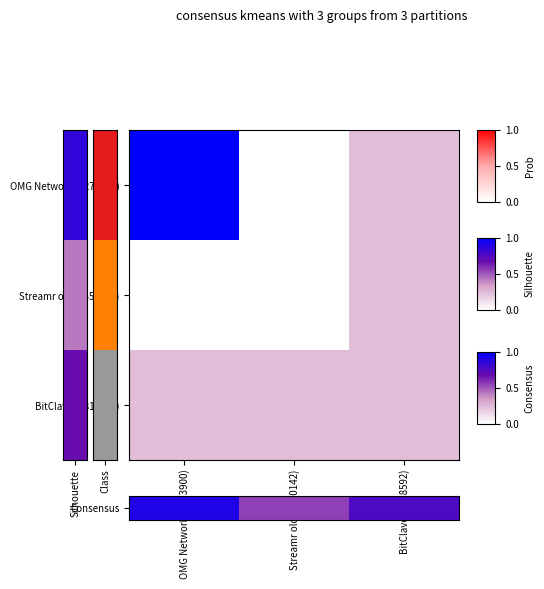

What is the total value across all series at Streamr old (4450142)?

0.8